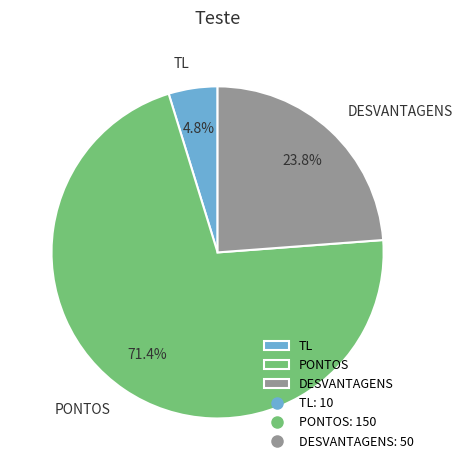

To the nearest percent, what percentage of the pie is PONTOS?

71%